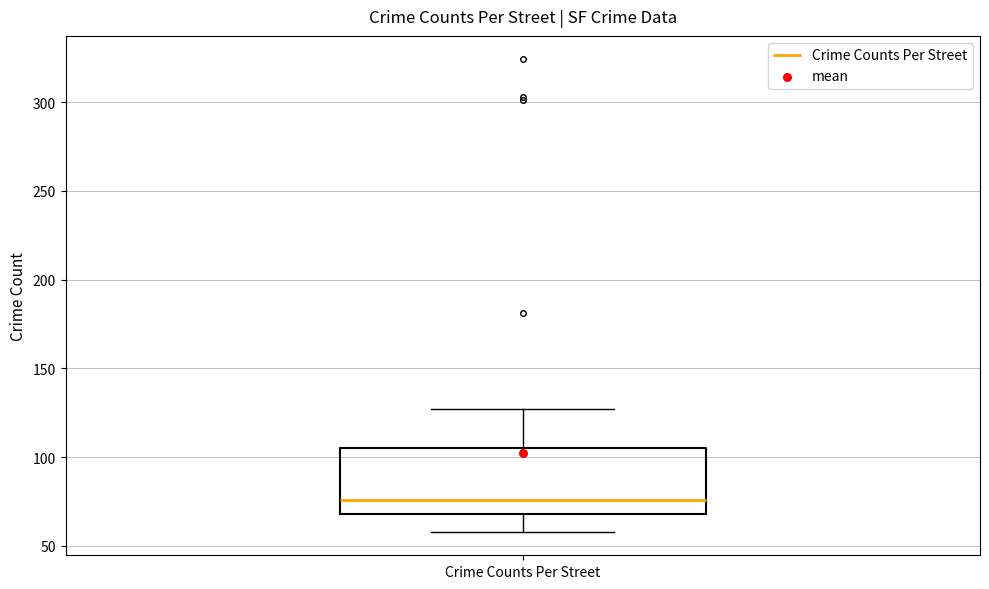

Transcribe this box plot: give where the median line is, the range the box spans, and where the two whiskers end, as read against the y-axis. The values are not printed on the chart, so give them approximately, as read against the axis.

median 75, box 70 to 105, whiskers 60 to 125